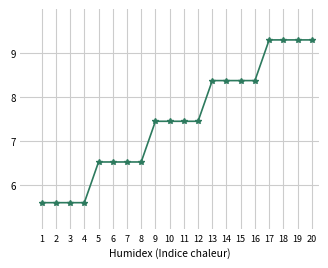

What is the minimum value shown in the chart?

5.6